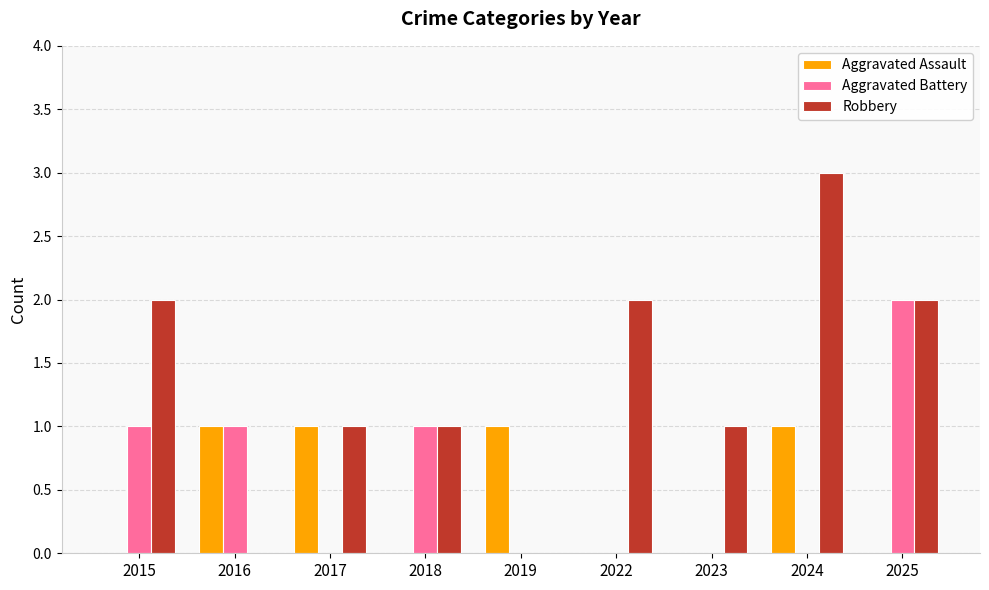

What is the sum of all Aggravated Assault values?

4